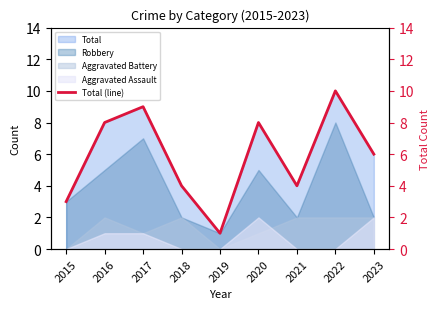

Count the values in the range 4 to 8.

5